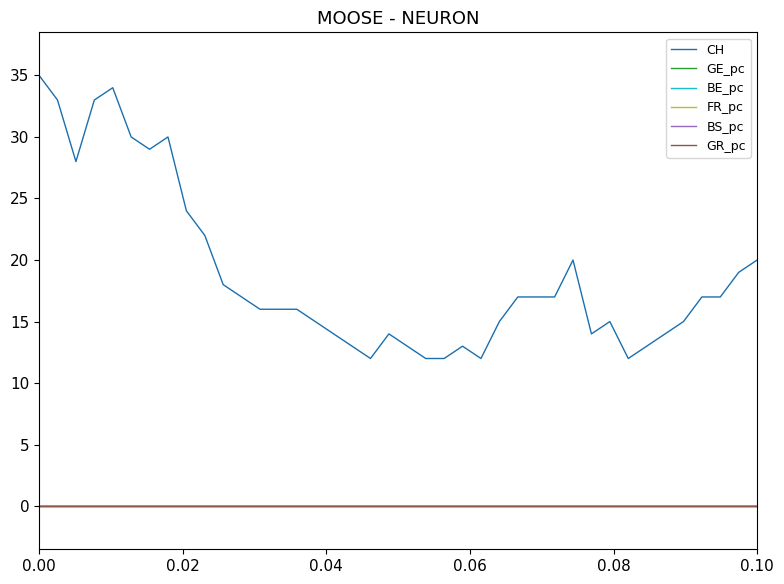

True or false: CH and BS_pc intersect in this chart.

False